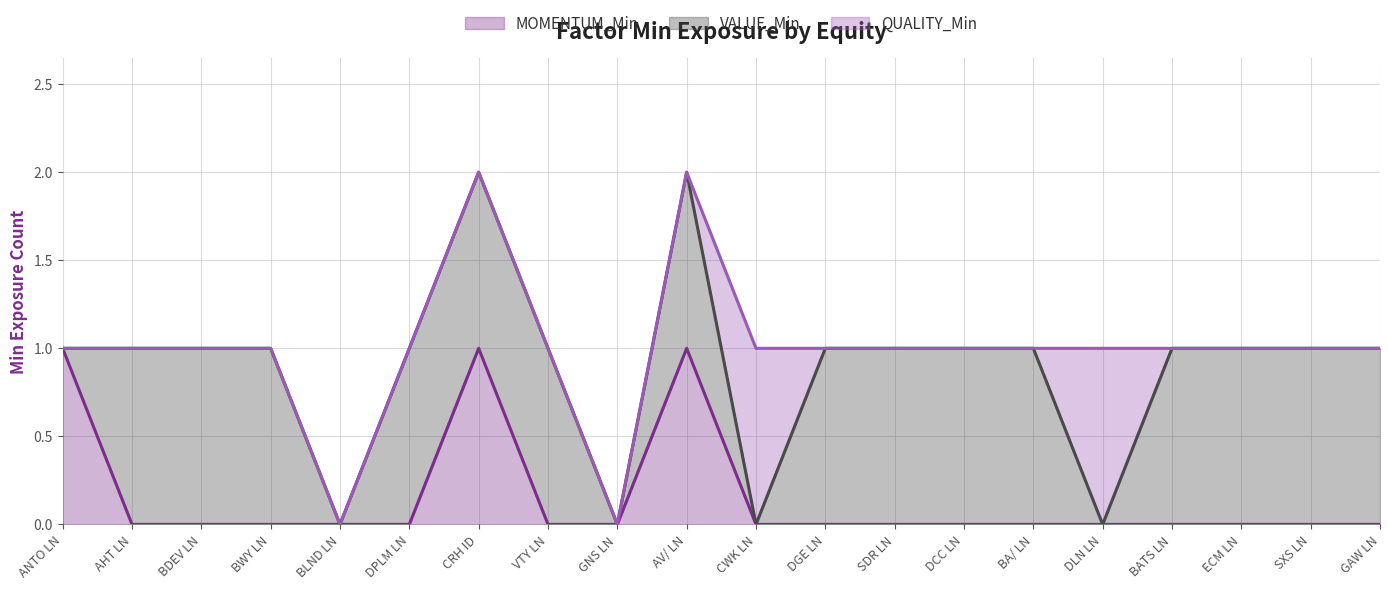

Does the chart display data point markers on the line(s)?

No